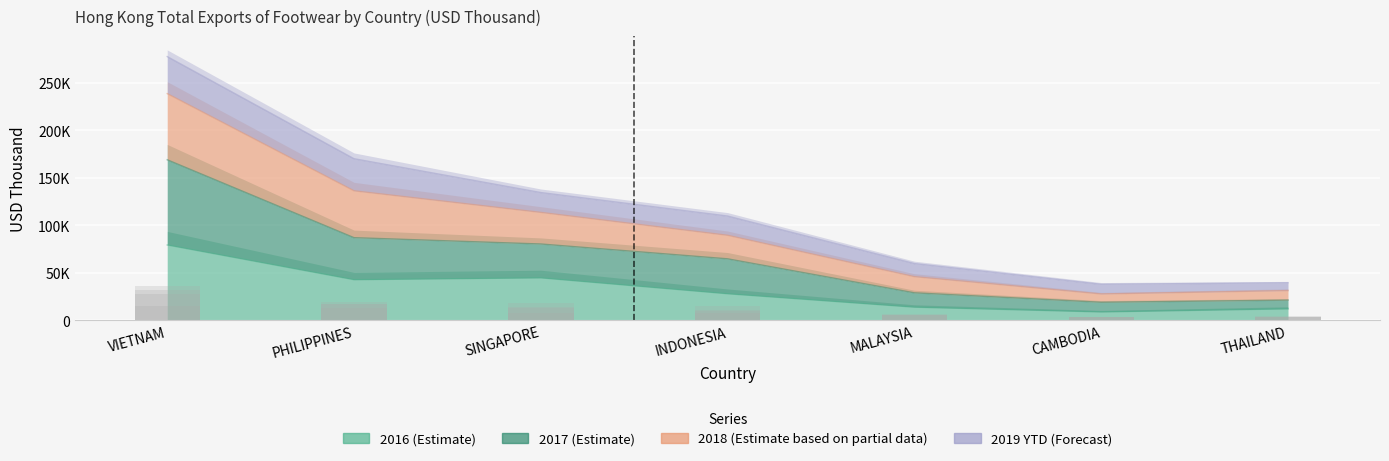

Reading left to right, what are all the values shown in this chart?

201612: VIETNAM=79426.0	PHILIPPINES=42877.7	SINGAPORE=44805.6	INDONESIA=28075.4	MALAYSIA=13951.1	CAMBODIA=8922.9	THAILAND=12189.9
201712: VIETNAM=35873.8	PHILIPPINES=17694.0	SINGAPORE=14262.7	INDONESIA=14711.3	MALAYSIA=6043.1	CAMBODIA=4069.3	THAILAND=3662.8
201812: VIETNAM=27854.9	PHILIPPINES=19735.7	SINGAPORE=13307.6	INDONESIA=9912.9	MALAYSIA=6809.7	CAMBODIA=3508.8	THAILAND=4028.1
201908: VIETNAM=15599.3	PHILIPPINES=13509.7	SINGAPORE=8347.1	INDONESIA=8091.4	MALAYSIA=5510.9	CAMBODIA=4067.1	THAILAND=3279.2